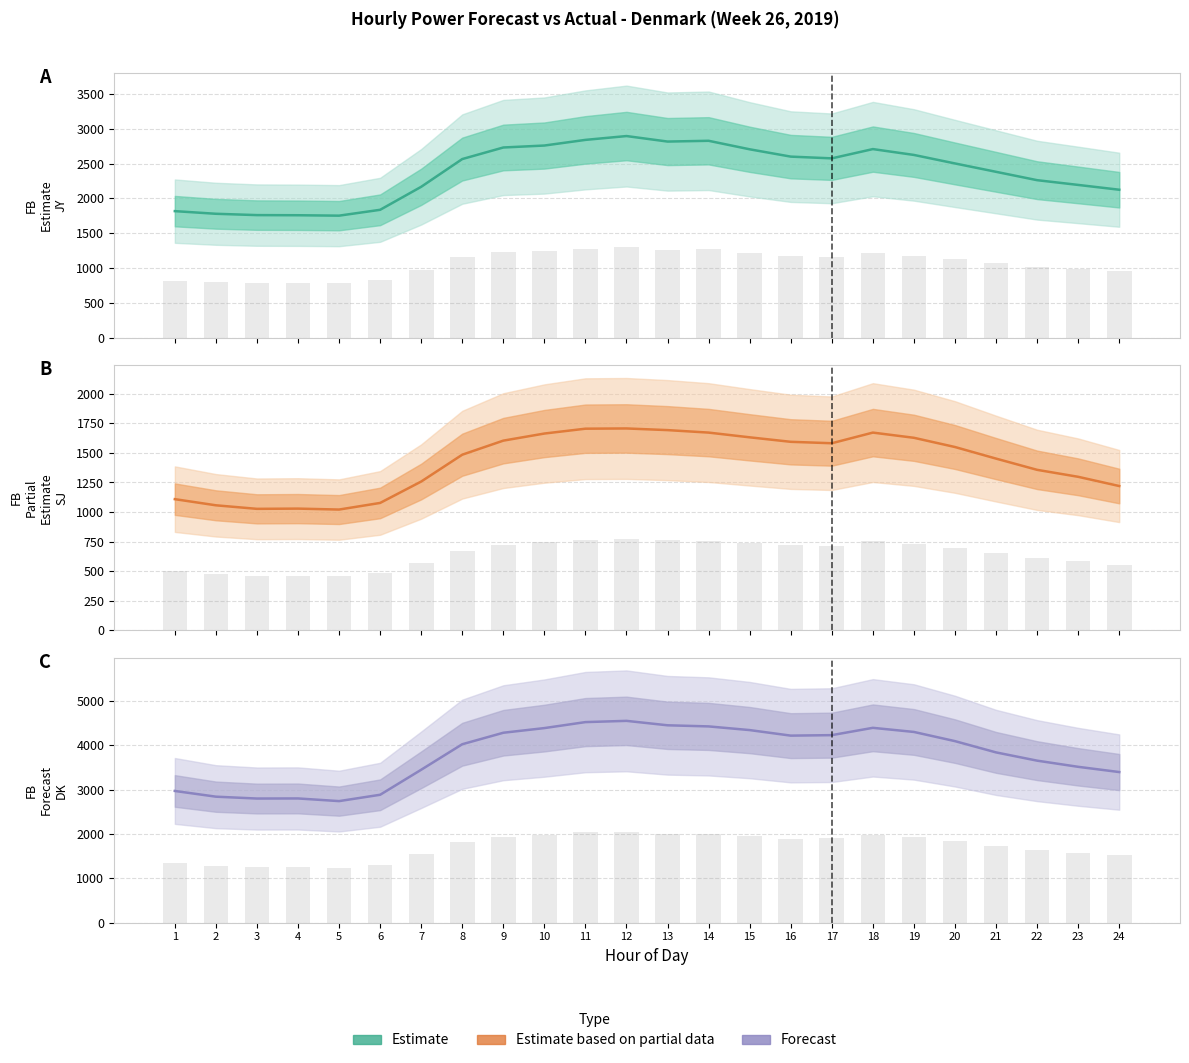

What is the highest value of the FB Estimate JY series?

2895.0